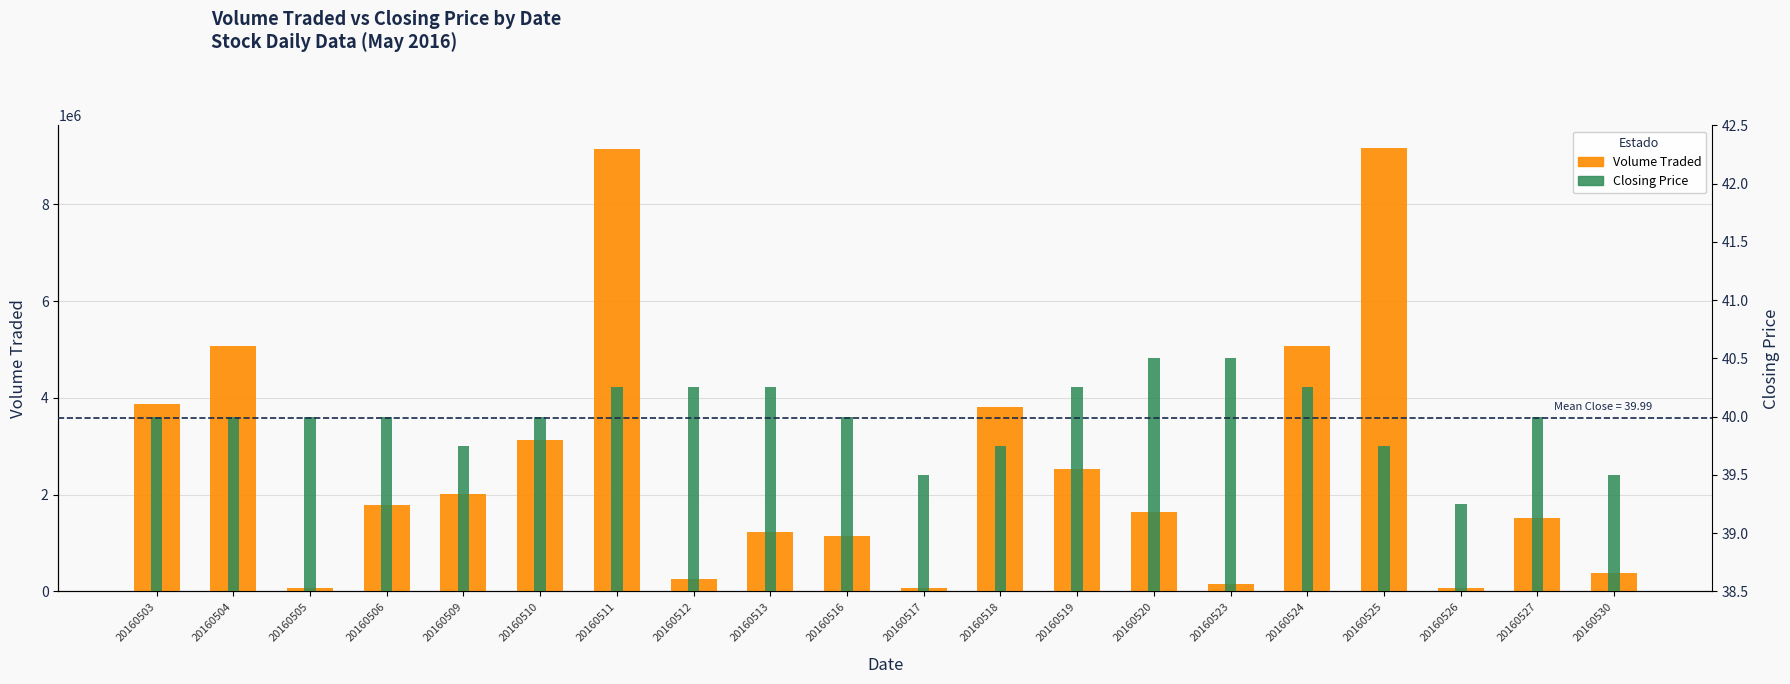

List the series in order of their peak value, highest first.

Volume Traded, Closing Price